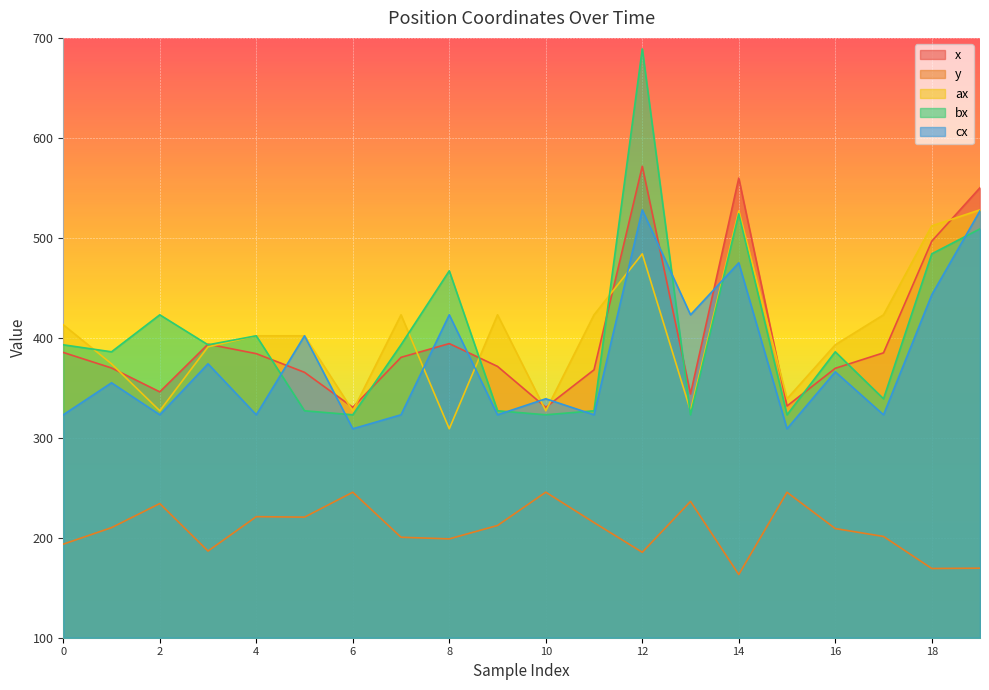

True or false: y and x cross at least once.

False